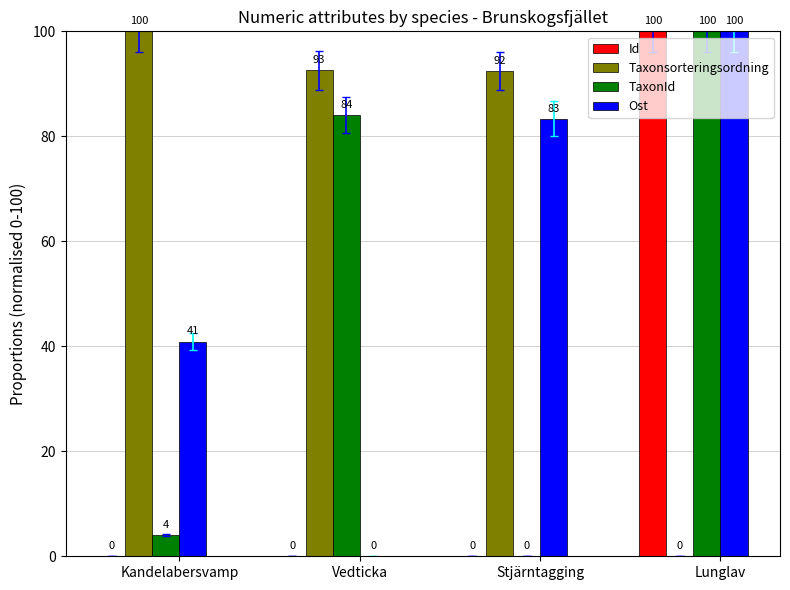

The Taxonsorteringsordning series shows 92.4 at Stjärntagging. True or false?

True